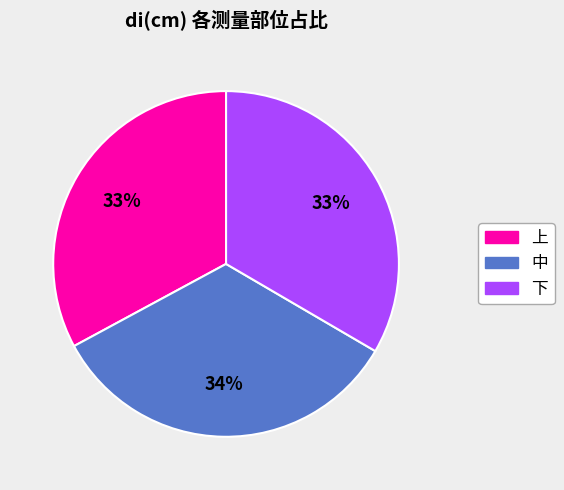

The 下 slice represents 27% of the pie. True or false?

False